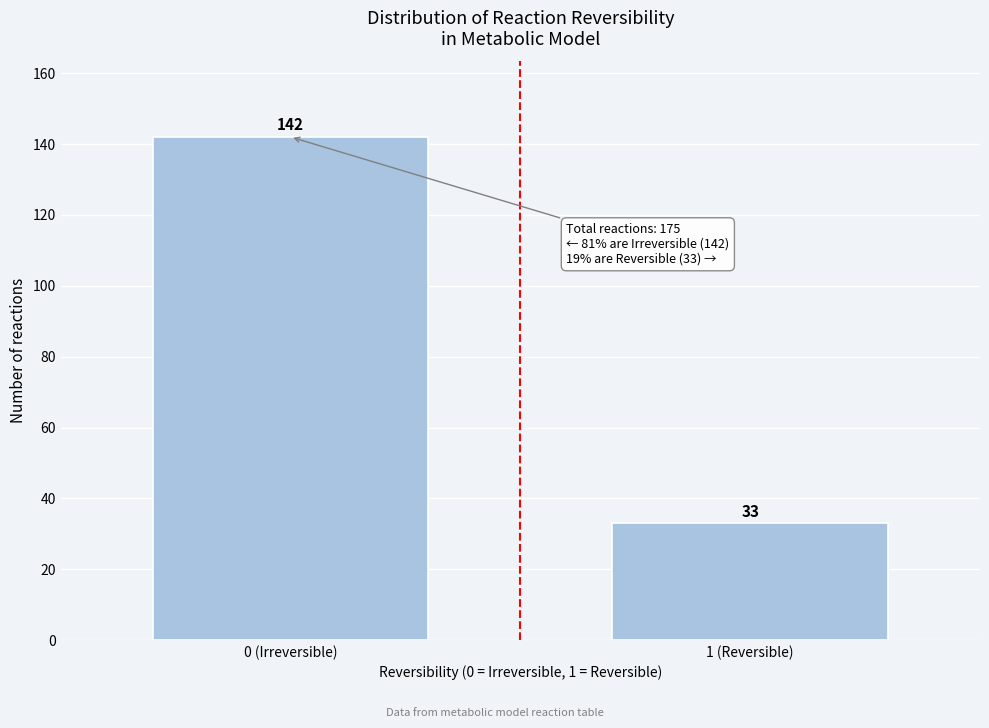

Reading right to left, what are all the values shown in this chart?

1 (Reversible)=33	0 (Irreversible)=142